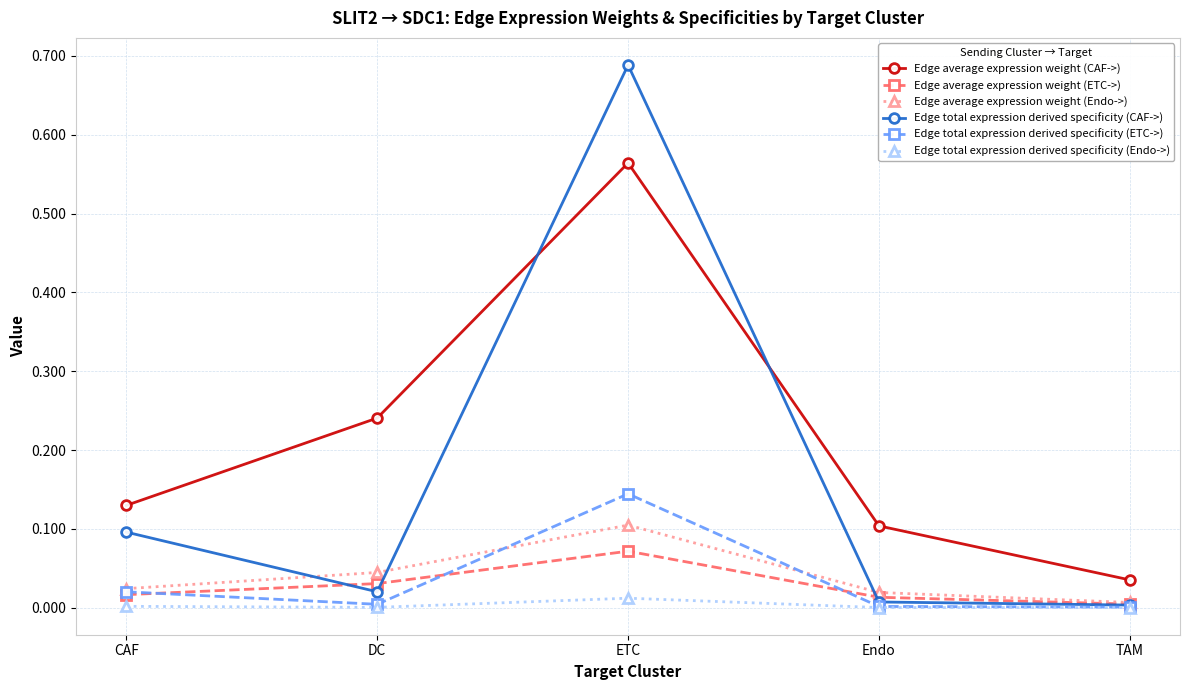

Which series changed the most between DC and Endo?

Edge average expression weight (CAF->)